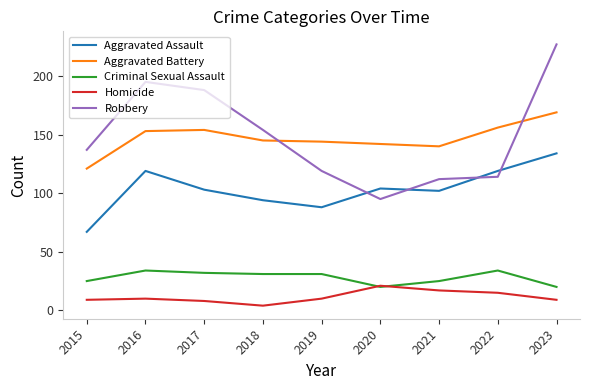

Is it true that Robbery equals 29 at 2022?

False